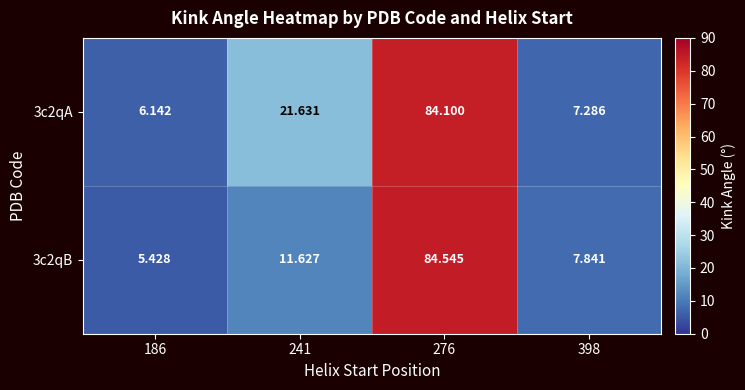

At which category is the sum across all series the highest?

276